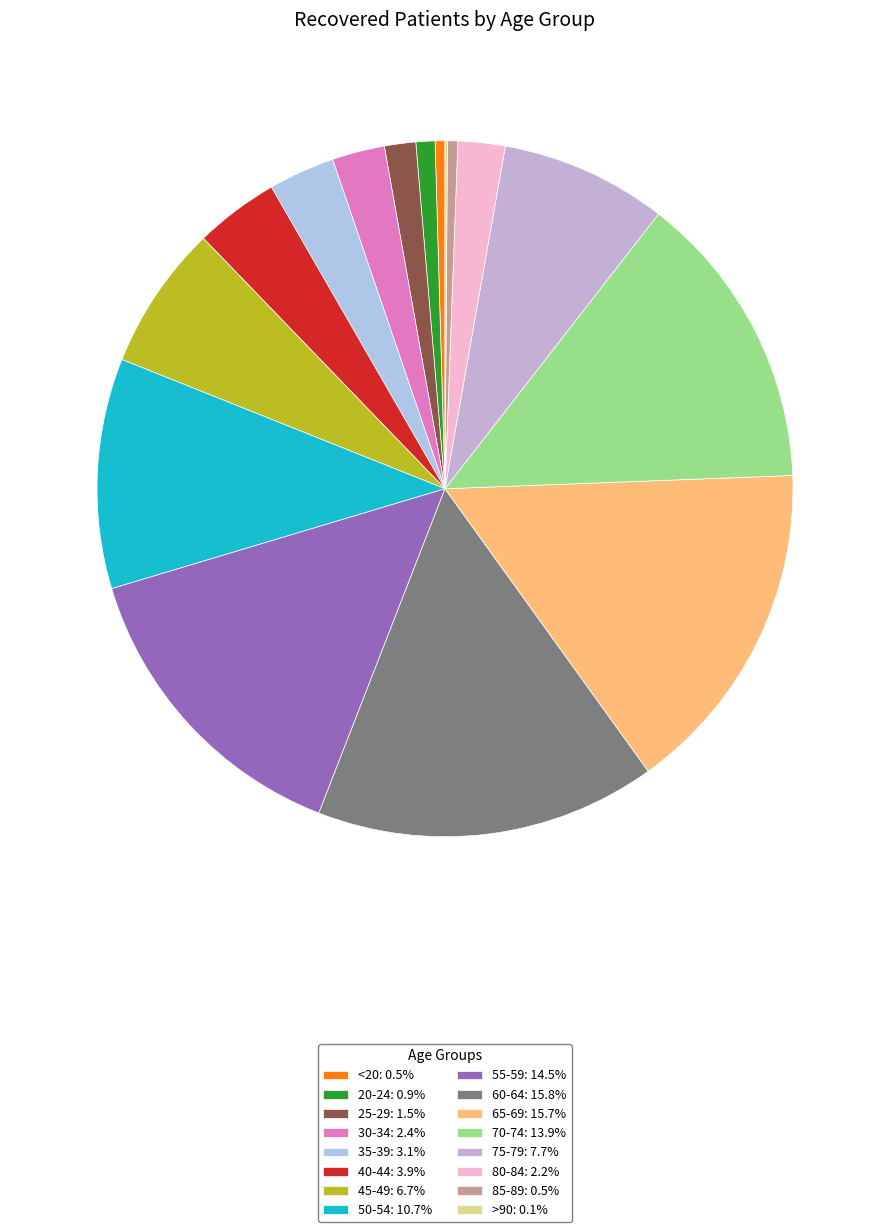

To the nearest percent, what is the difference between the largest and smallest slice percentages?

16%